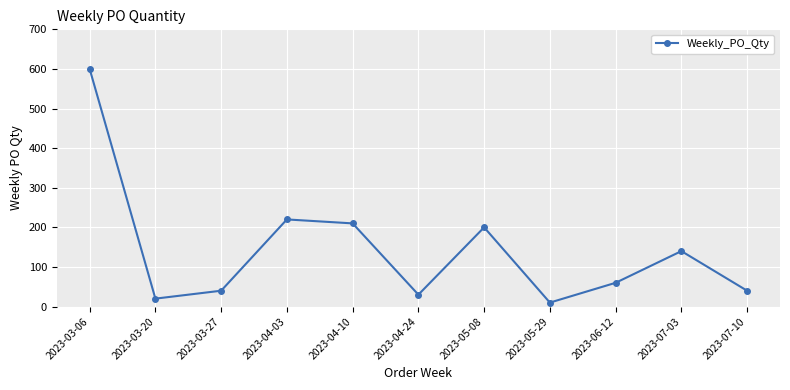

The value at 2023-04-24 is 30. True or false?

True